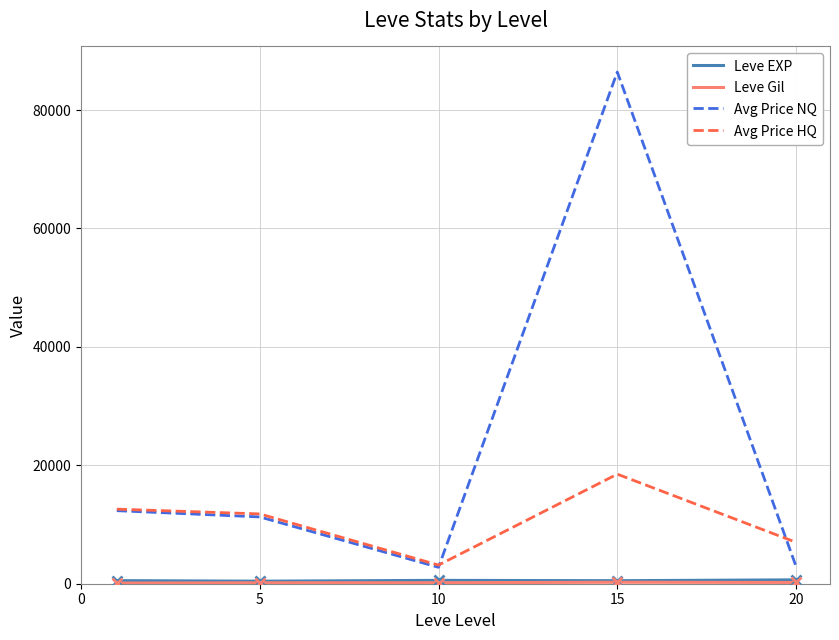

Which series has the widest spread of values?

Avg Price NQ